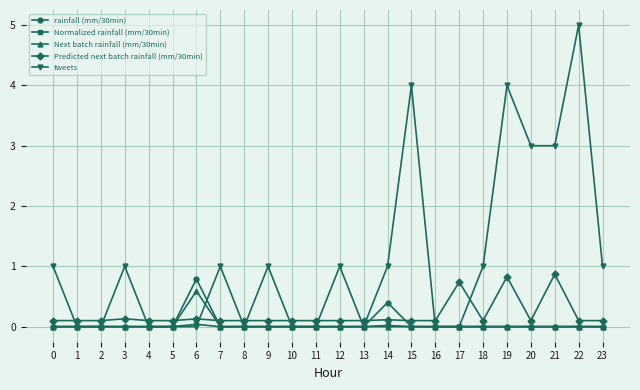

Which series has the largest total across all categories?

tweets